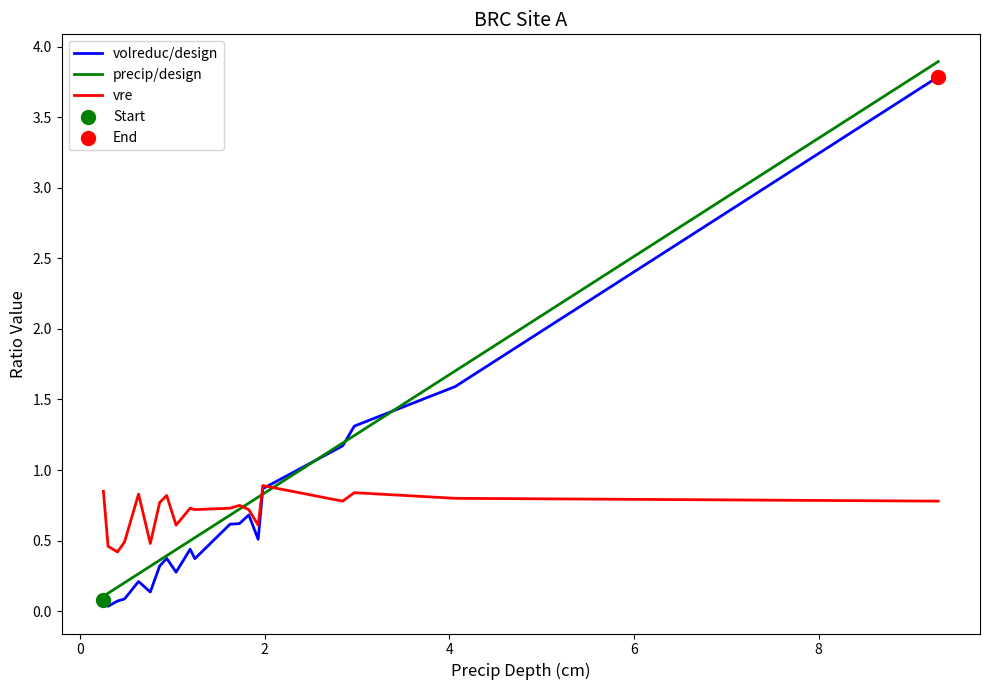

What is the highest value of the vre series?

0.9